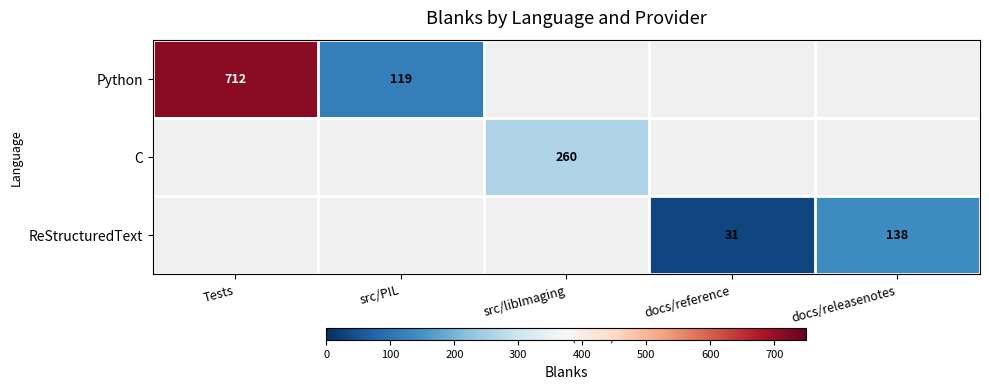

Is it true that ReStructuredText equals 31 at docs/reference?

True